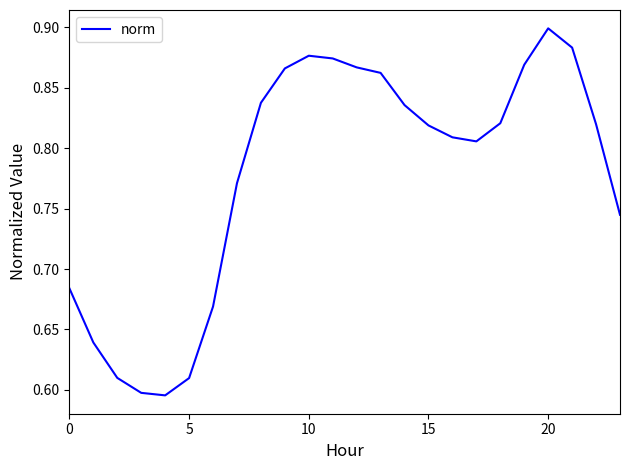

Is this an area chart (filled region under the line)?

No